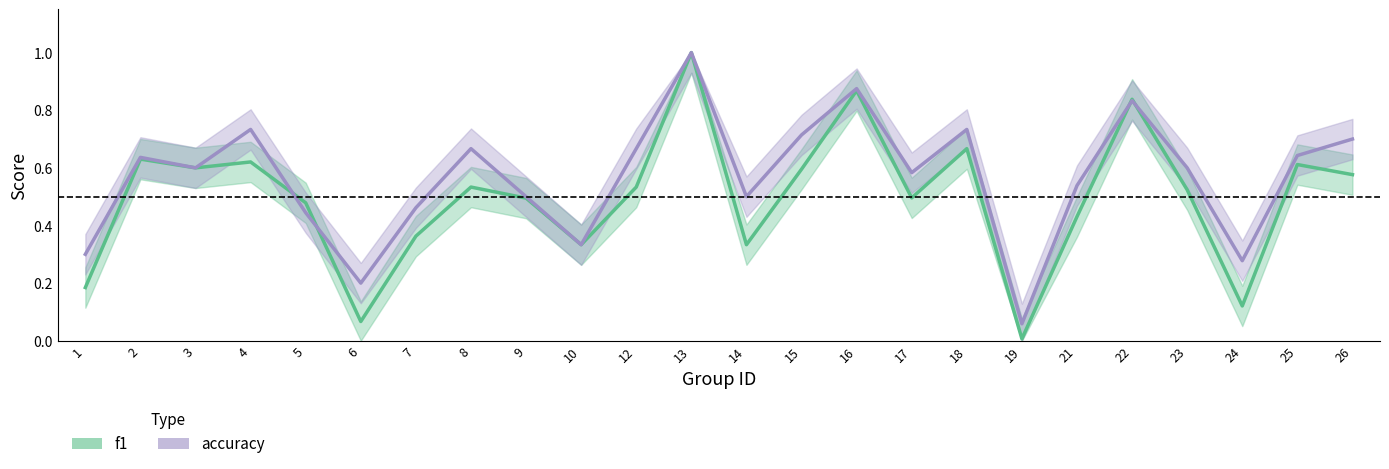

How many lines are shown in the chart?

2